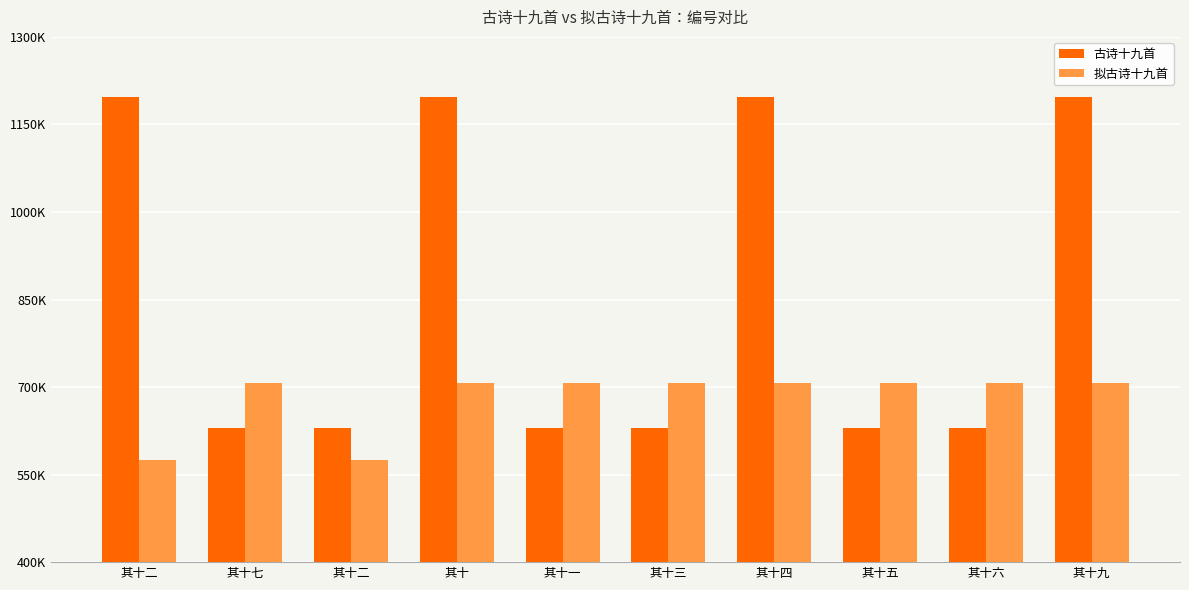

Which category has the lowest value across all series?

其十二